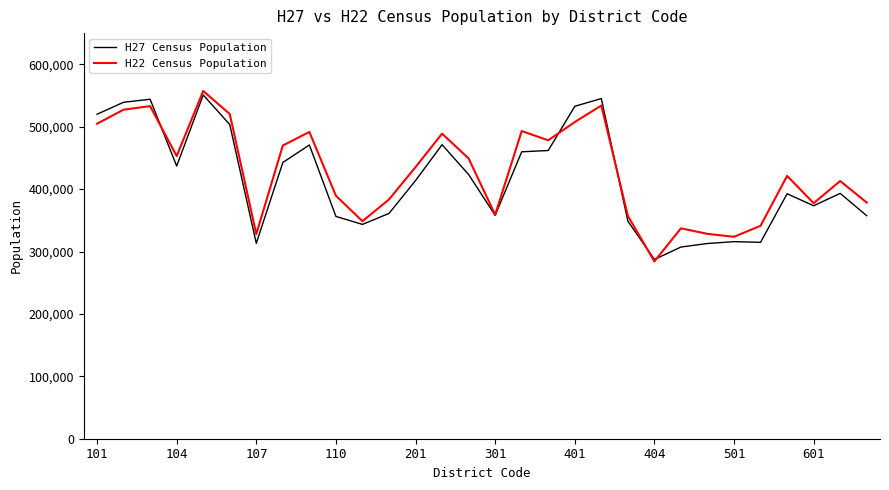

What is the minimum value shown in the chart?

284188